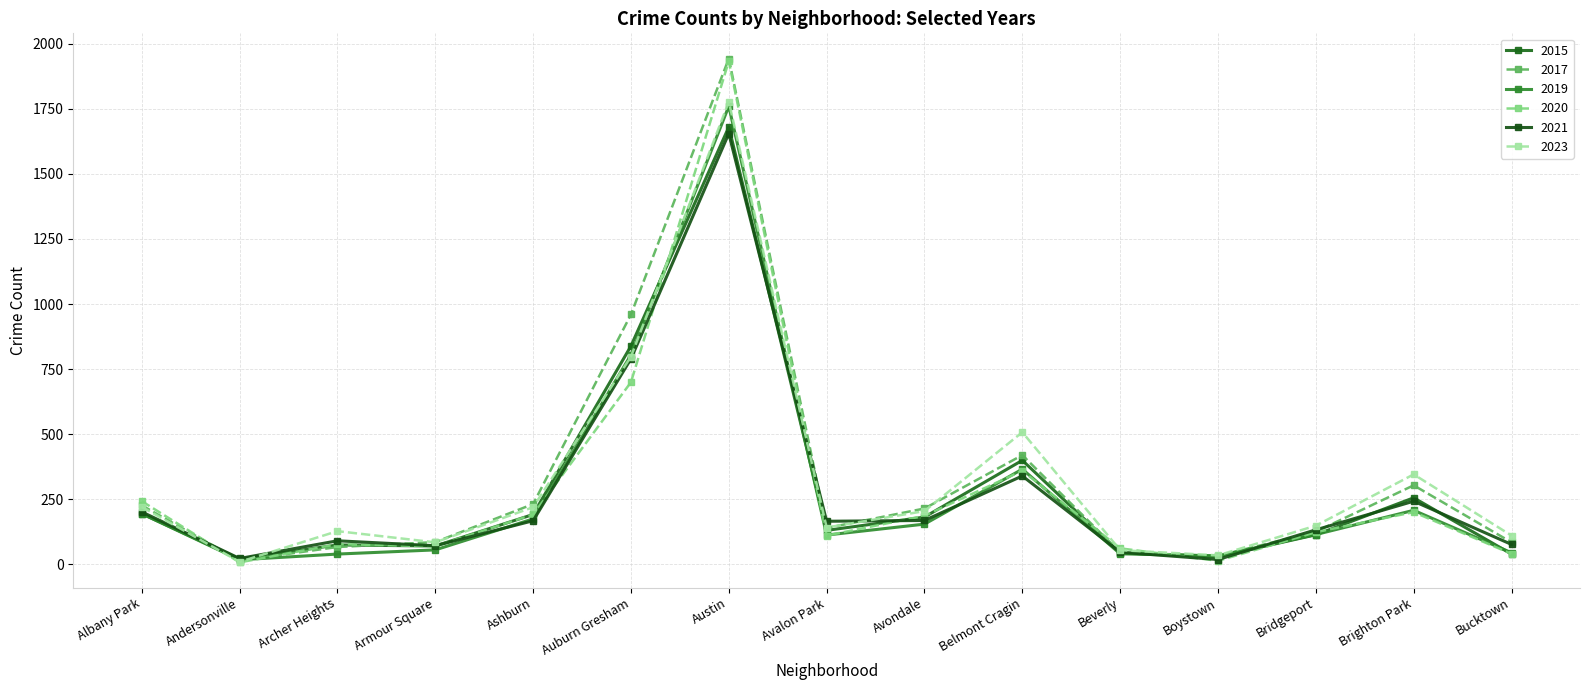

What is the maximum value shown in the chart?

1943